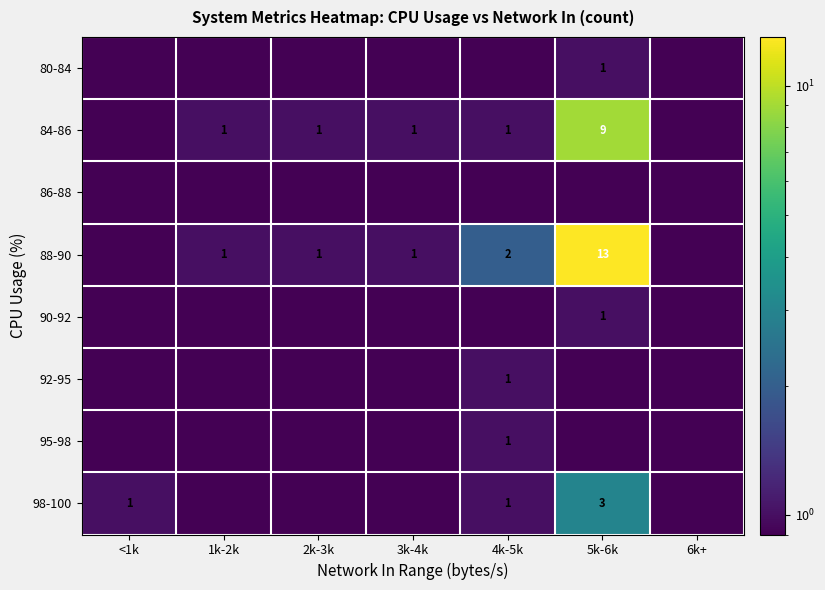

At which category does the chart reach its peak across all series?

5k-6k